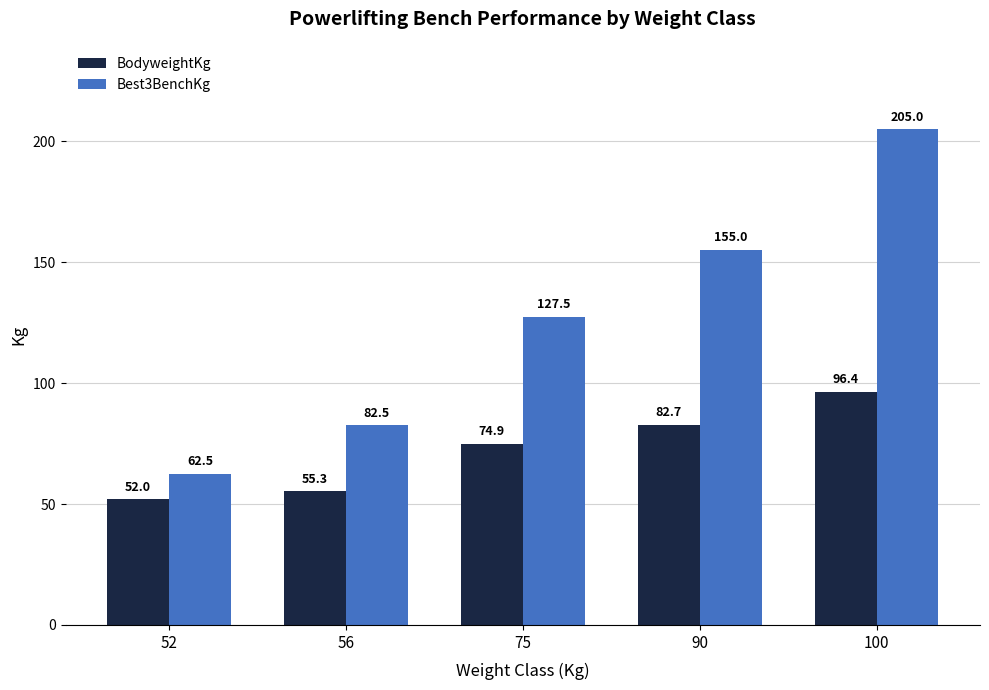

What is the average value of the BodyweightKg series?

72.3